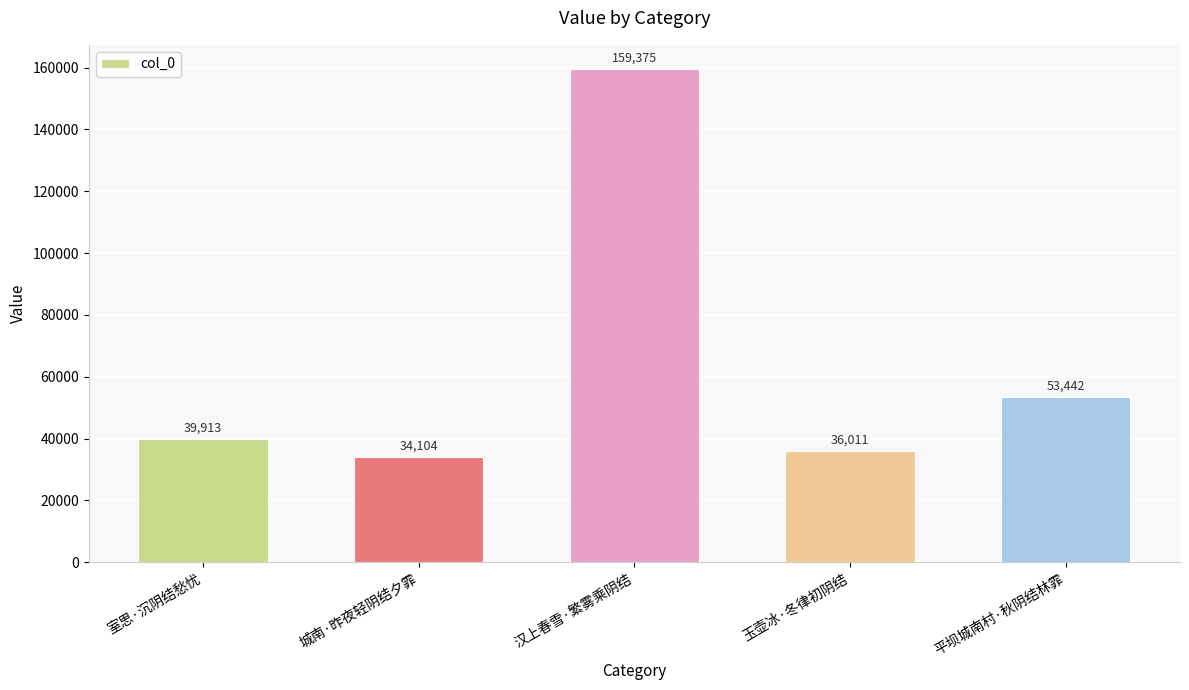

What is the change in value from 玉壶冰·冬律初阴结 to 平坝城南村·秋阴结林霏?

+17431